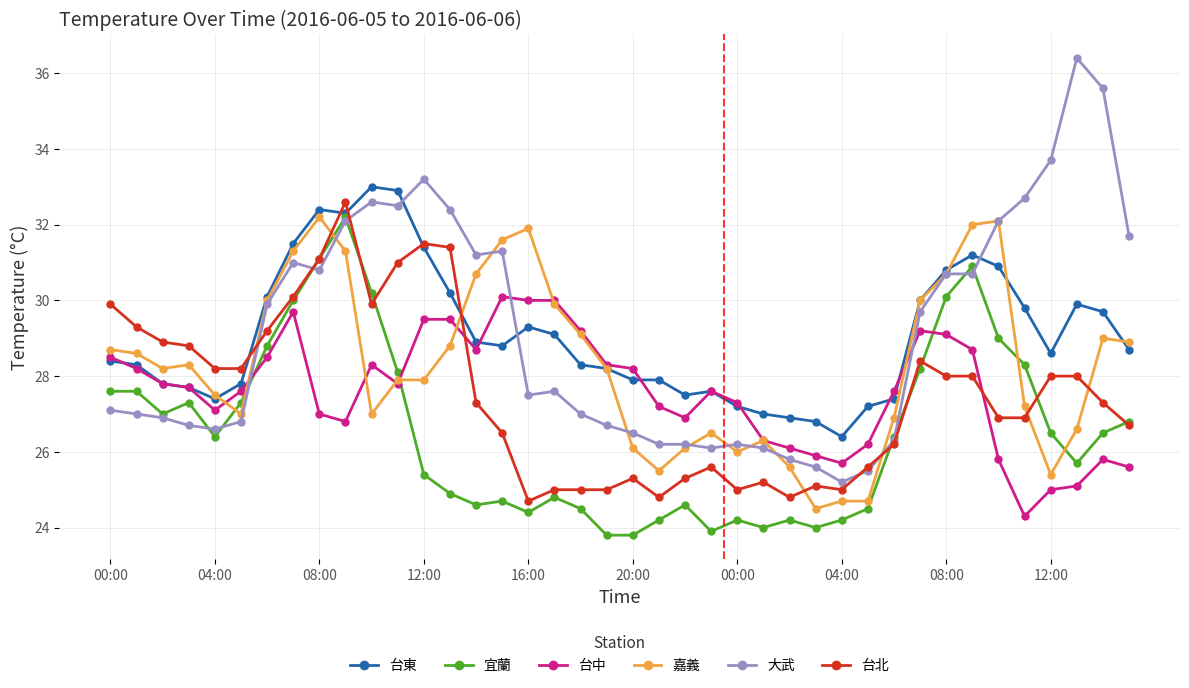

What is the greatest value displayed?

36.4